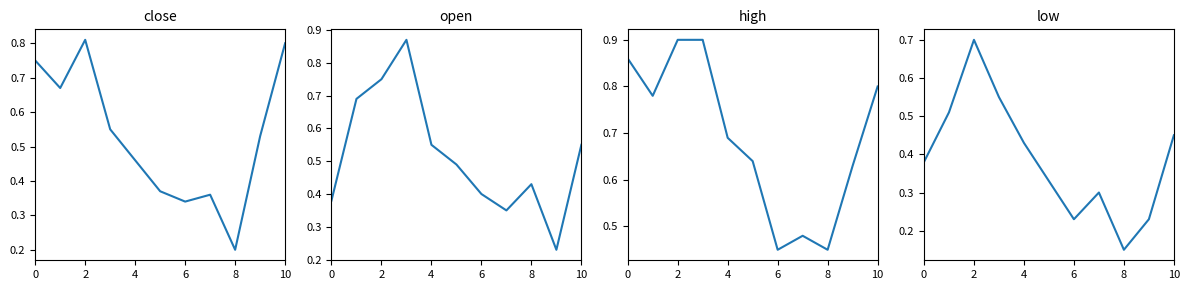

Is the value of open at 7 greater than the value of high at 9?

No